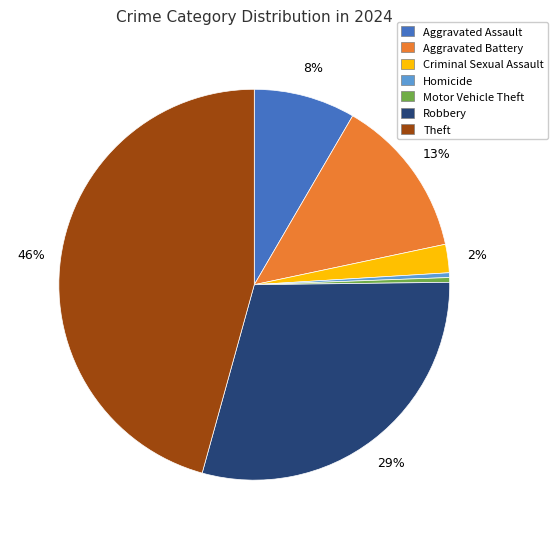

Is there any slice that represents more than half of the pie?

No